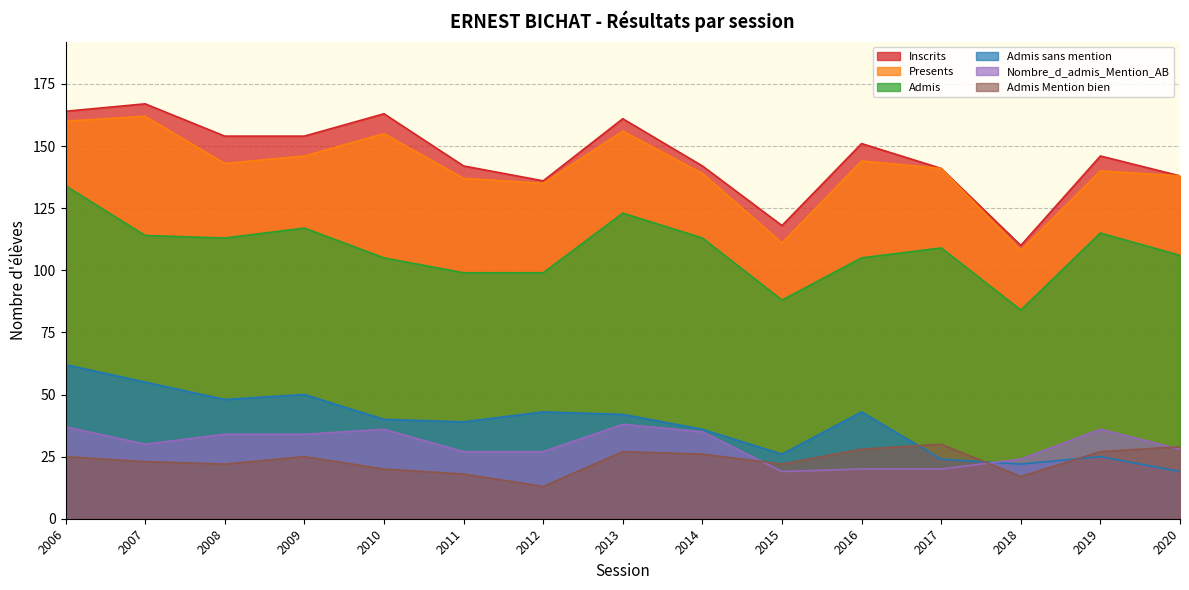

What is the difference between the highest and lowest values at 2018?

93